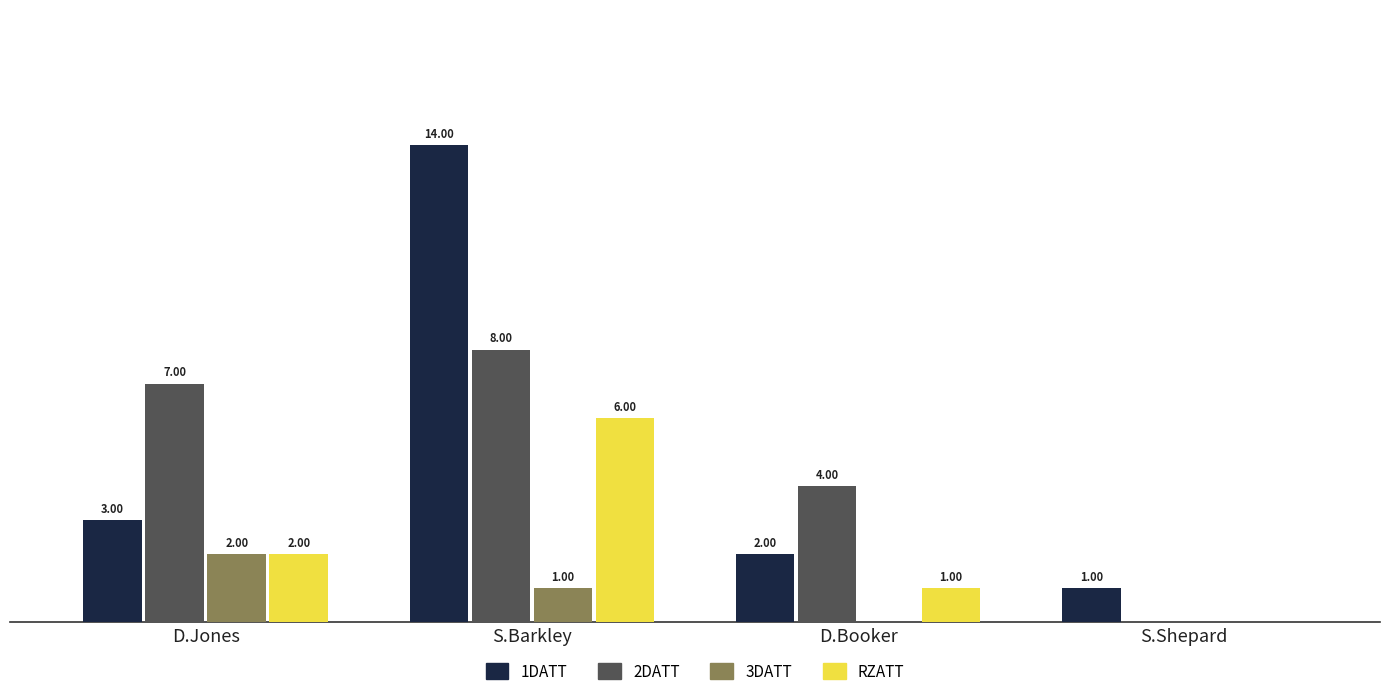

Where does the 3DATT series first go above 1?

D.Jones